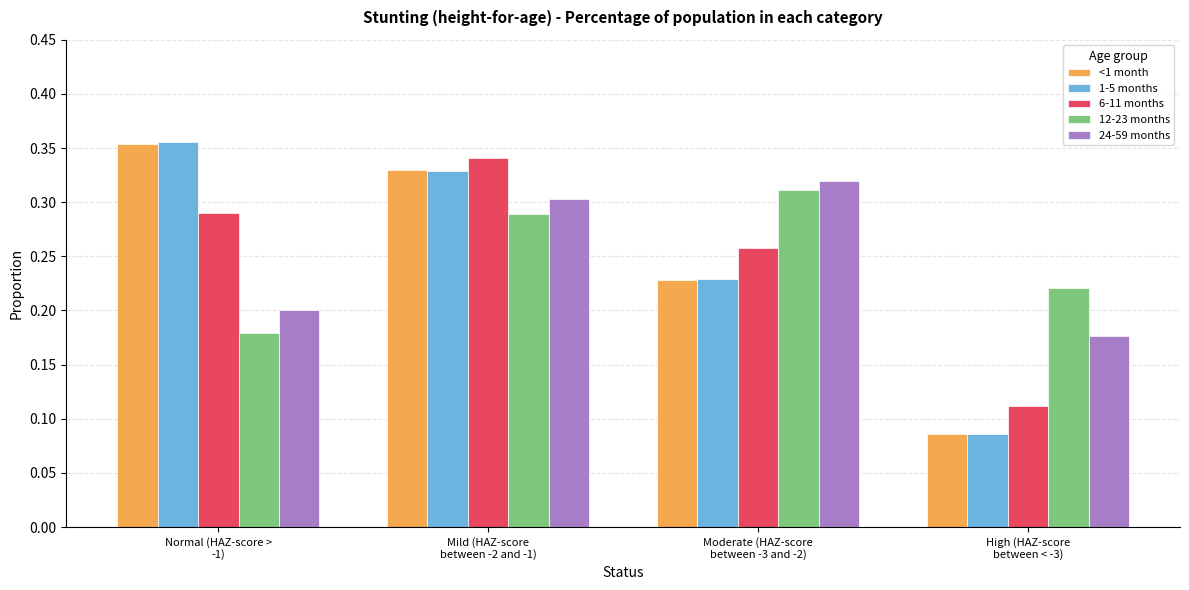

What is the sum of all 12-23 months values?

1.0